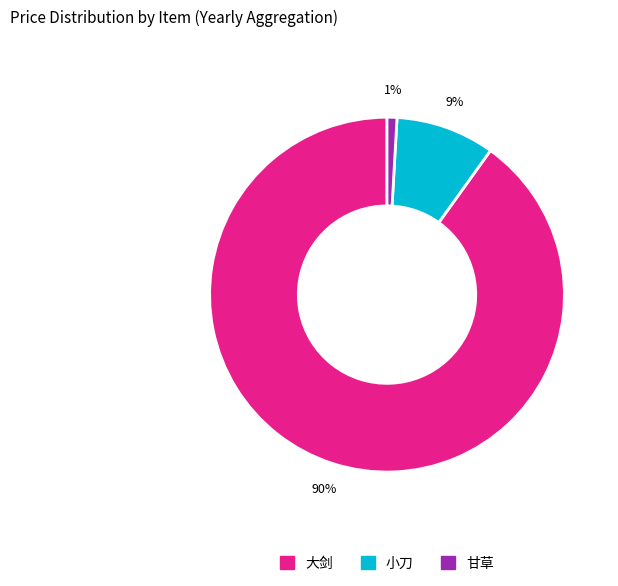

To the nearest percent, what percentage of the pie is 小刀?

9%